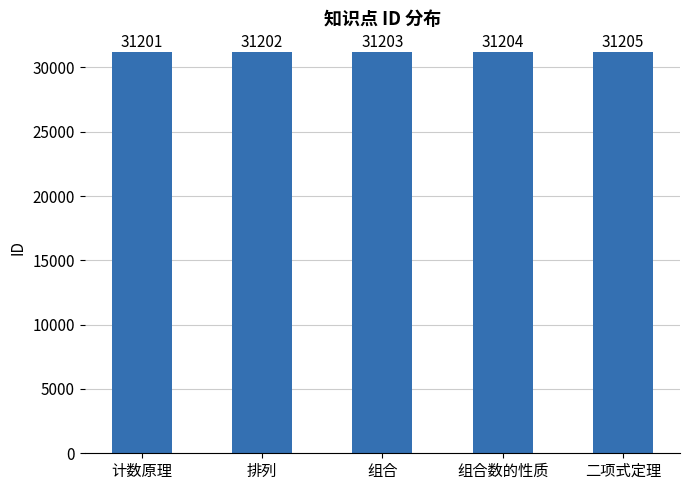

Does the chart contain any negative values?

No